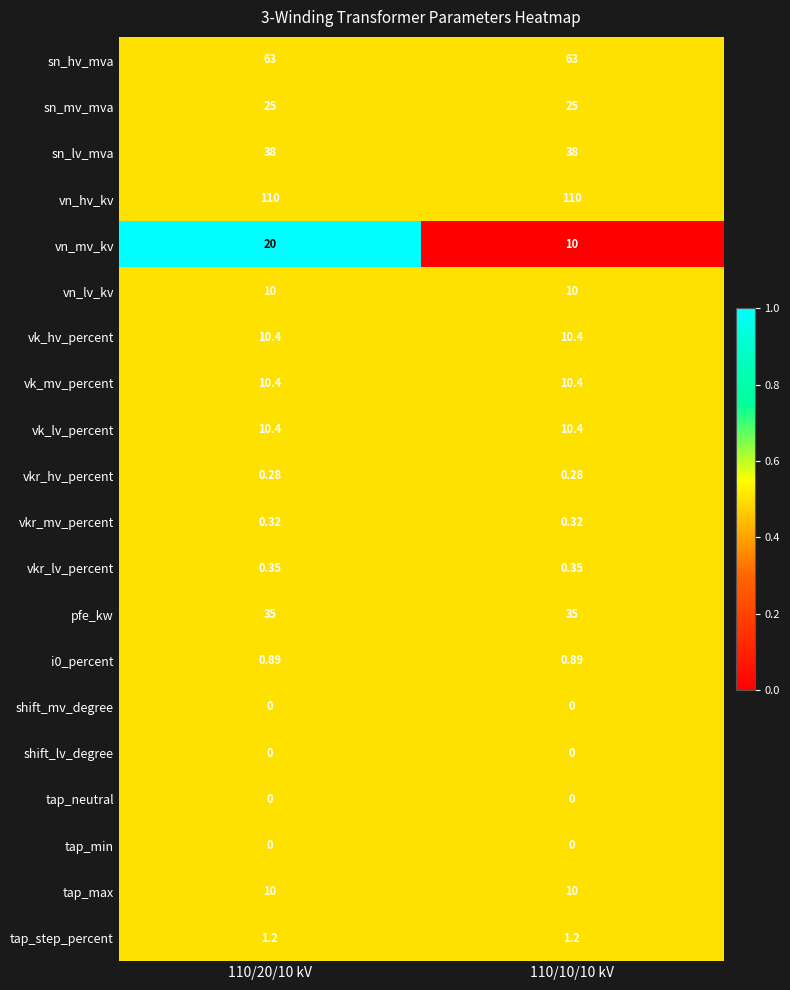

Is the value of vkr_lv_percent at 110/20/10 kV greater than the value of tap_step_percent at 110/10/10 kV?

No